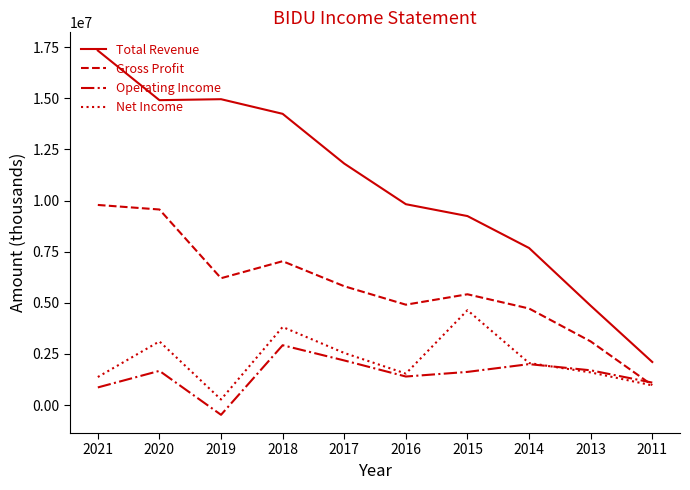

In Operating Income, how many points are higher than both neighbors (excluding endpoints)?

3